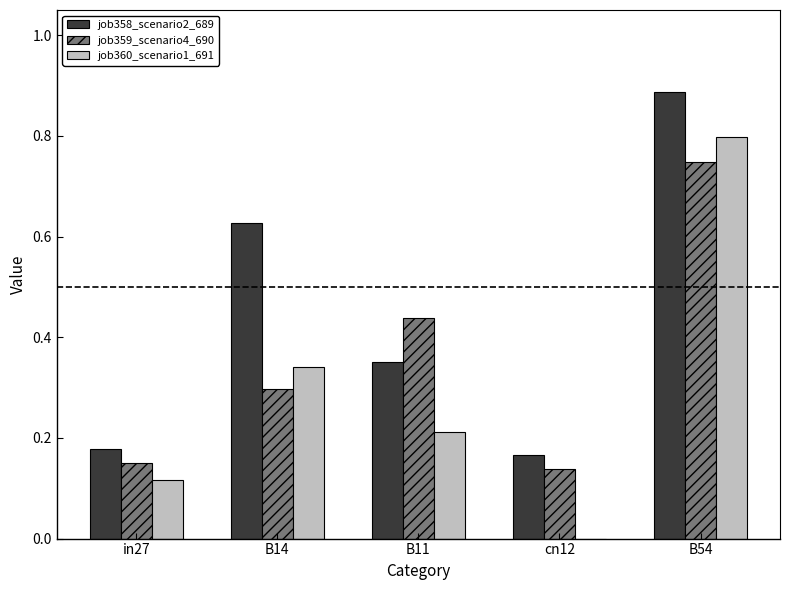

True or false: job359_scenario4_690 has a value of 0.3 at B14.

True